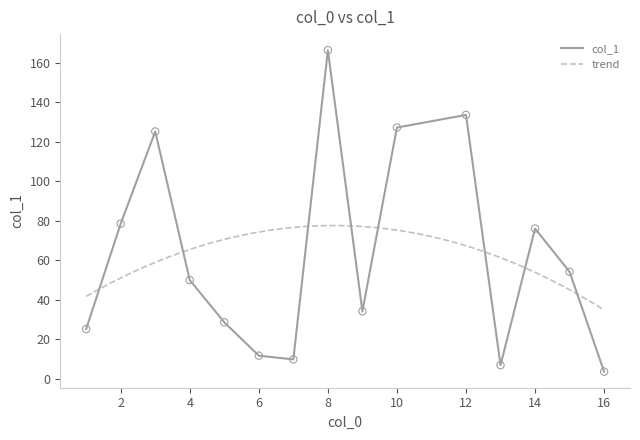

What is the maximum value for col_1?

166.4